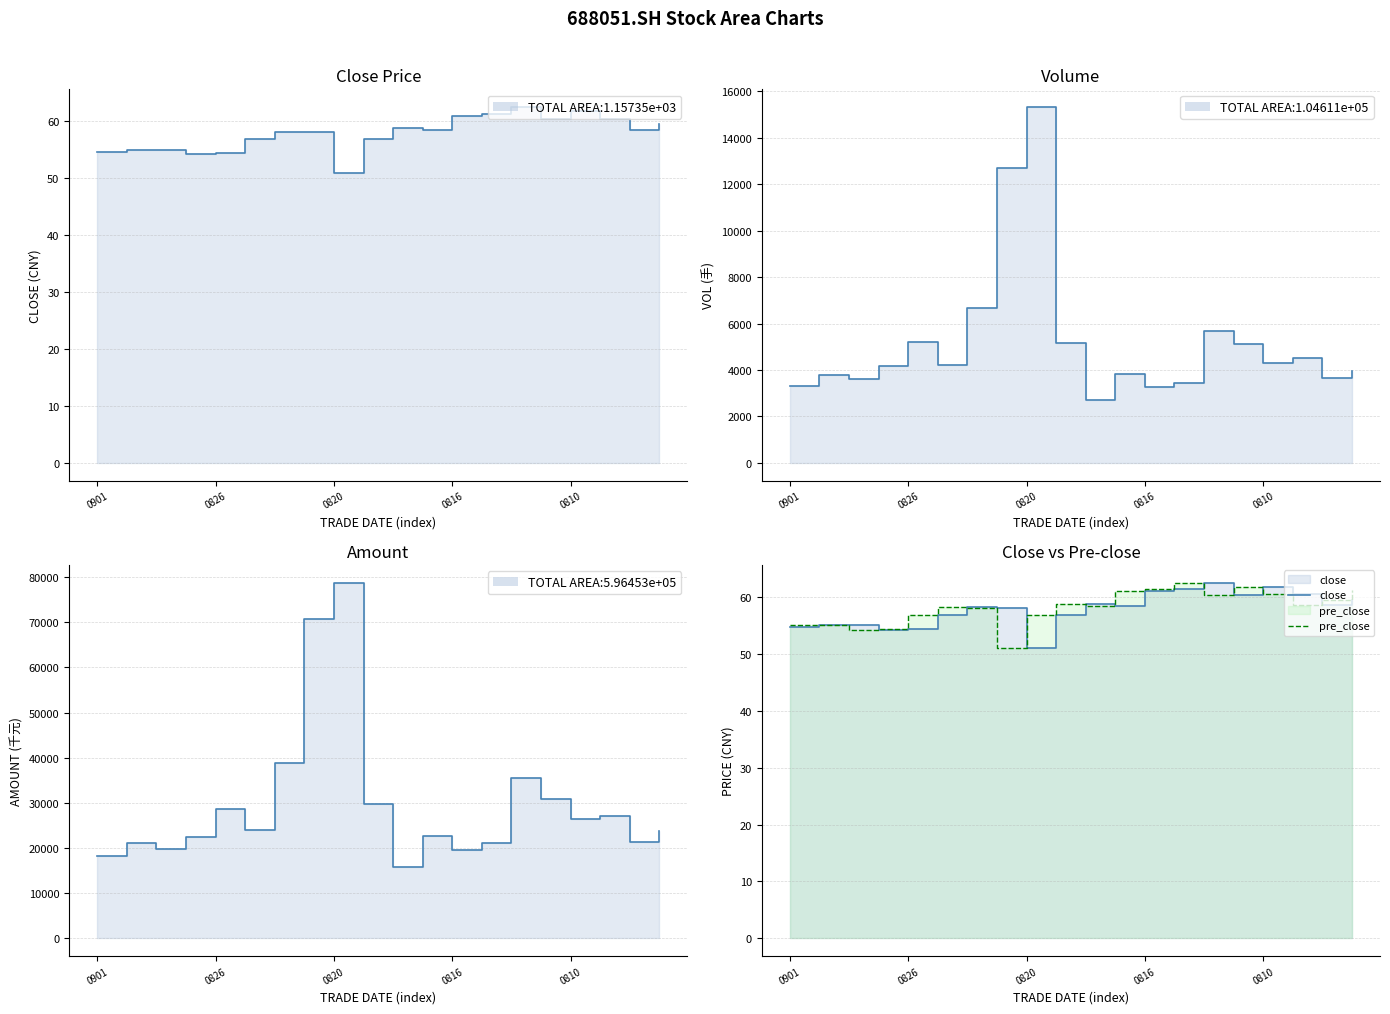

True or false: vol and pre_close intersect in this chart.

False